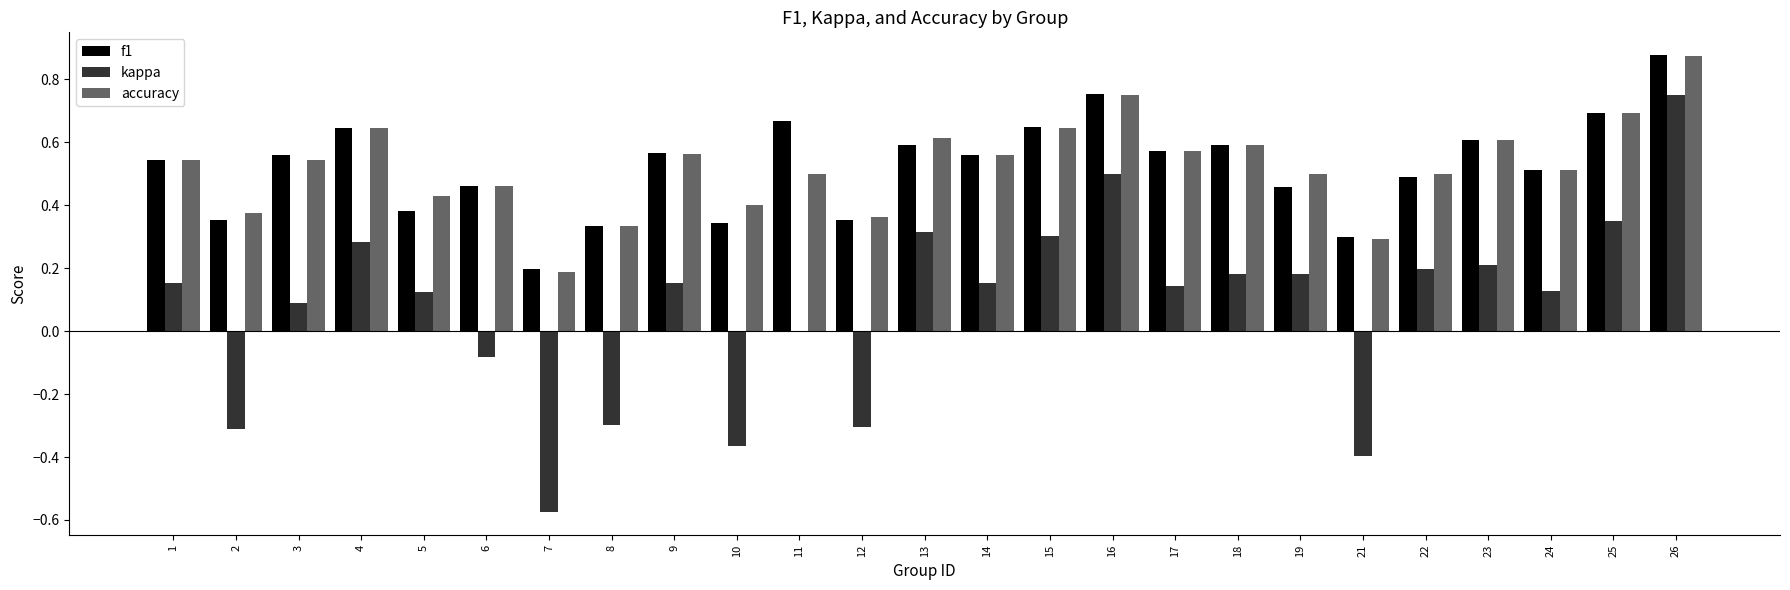

The f1 series shows 0.6 at 15. True or false?

True